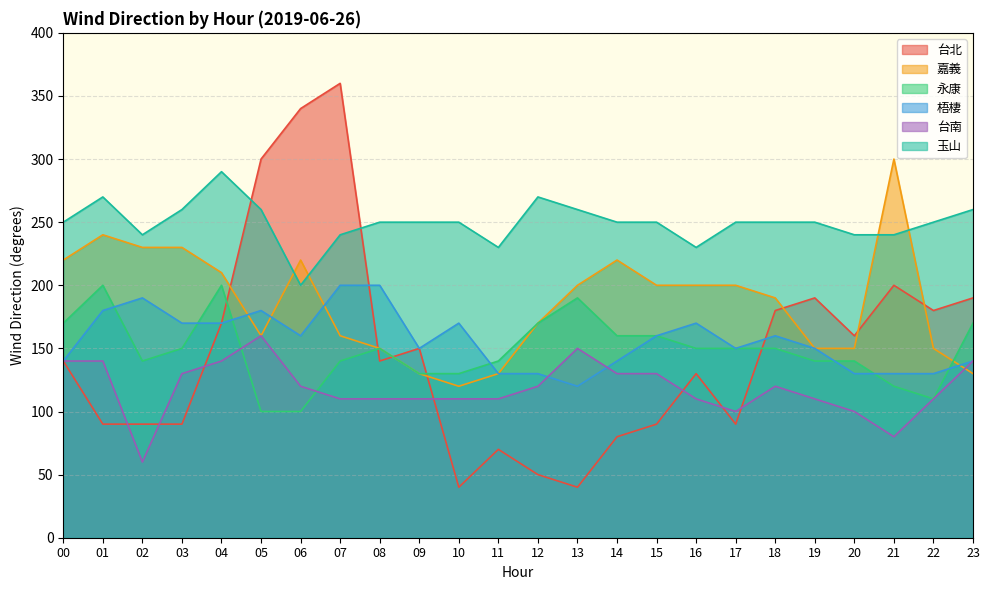

Reading right to left, transcribe all the data shown in this chart.

台北: 23=190	22=180	21=200	20=160	19=190	18=180	17=90	16=130	15=90	14=80	13=40	12=50	11=70	10=40	09=150	08=140	07=360	06=340	05=300	04=170	03=90	02=90	01=90	00=140
嘉義: 23=130	22=150	21=300	20=150	19=150	18=190	17=200	16=200	15=200	14=220	13=200	12=170	11=130	10=120	09=130	08=150	07=160	06=220	05=160	04=210	03=230	02=230	01=240	00=220
永康: 23=170	22=110	21=120	20=140	19=140	18=150	17=150	16=150	15=160	14=160	13=190	12=170	11=140	10=130	09=130	08=150	07=140	06=100	05=100	04=200	03=150	02=140	01=200	00=170
梧棲: 23=140	22=130	21=130	20=130	19=150	18=160	17=150	16=170	15=160	14=140	13=120	12=130	11=130	10=170	09=150	08=200	07=200	06=160	05=180	04=170	03=170	02=190	01=180	00=140
台南: 23=140	22=110	21=80	20=100	19=110	18=120	17=100	16=110	15=130	14=130	13=150	12=120	11=110	10=110	09=110	08=110	07=110	06=120	05=160	04=140	03=130	02=60	01=140	00=140
玉山: 23=260	22=250	21=240	20=240	19=250	18=250	17=250	16=230	15=250	14=250	13=260	12=270	11=230	10=250	09=250	08=250	07=240	06=200	05=260	04=290	03=260	02=240	01=270	00=250